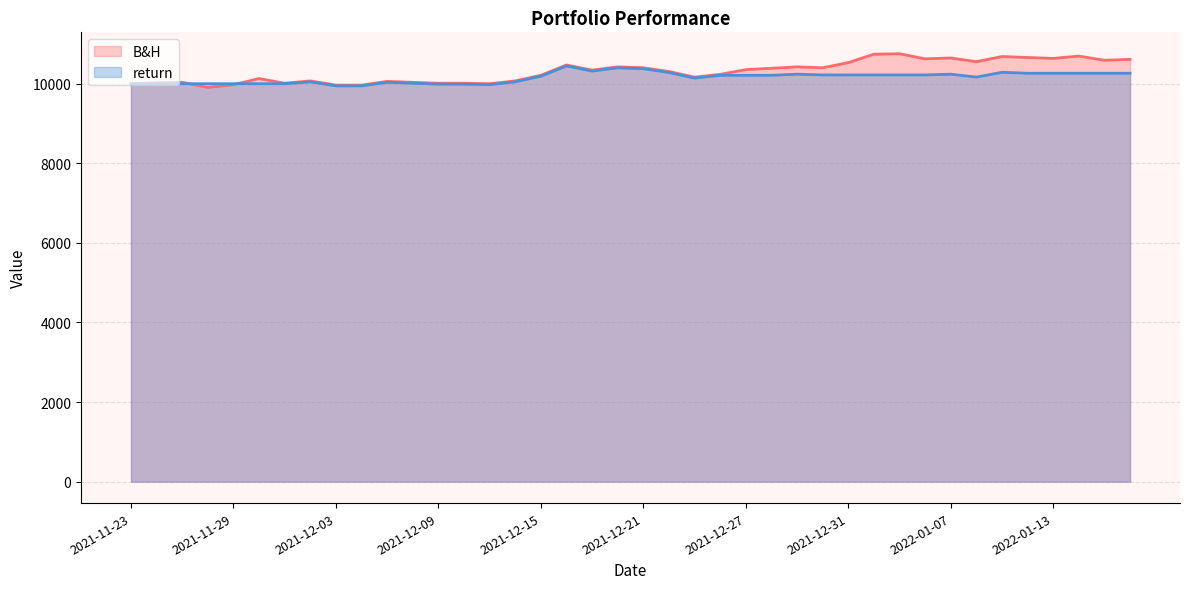

How many lines are shown in the chart?

2